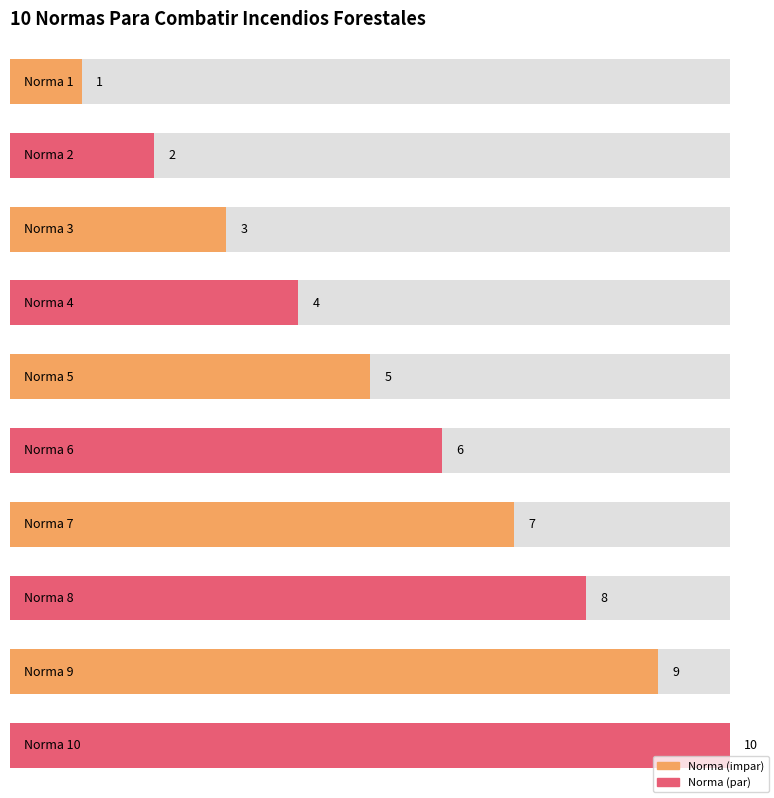

How many values exceed 6?

4